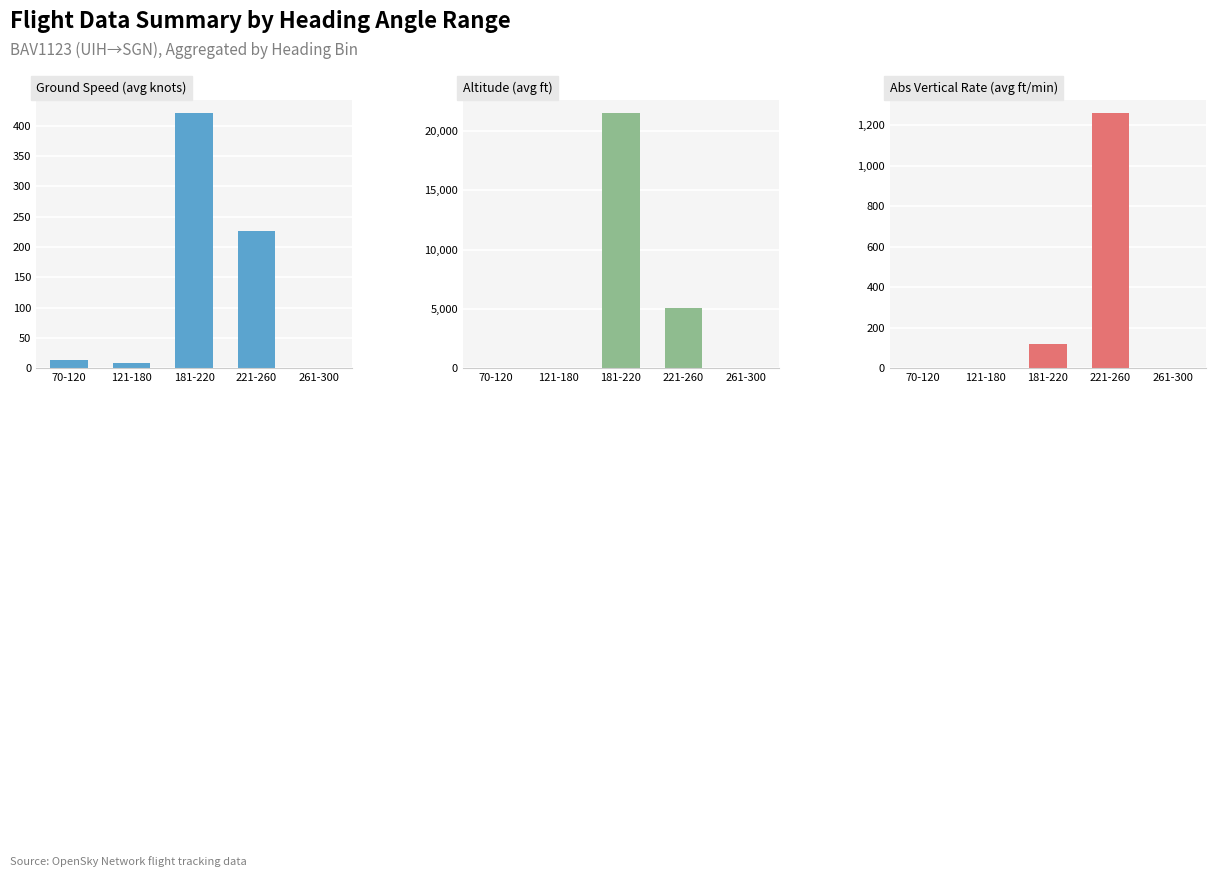

Reading left to right, list all the values displayed in this chart.

Ground Speed (avg knots): 70-120=13.0	121-180=9.0	181-220=421.7	221-260=226.3	261-300=0.0
Altitude (avg ft): 70-120=0.0	121-180=0.0	181-220=21539.8	221-260=5095.5	261-300=0.0
Abs Vertical Rate (avg ft/min): 70-120=0.0	121-180=0.0	181-220=120.9	221-260=1262.5	261-300=0.0